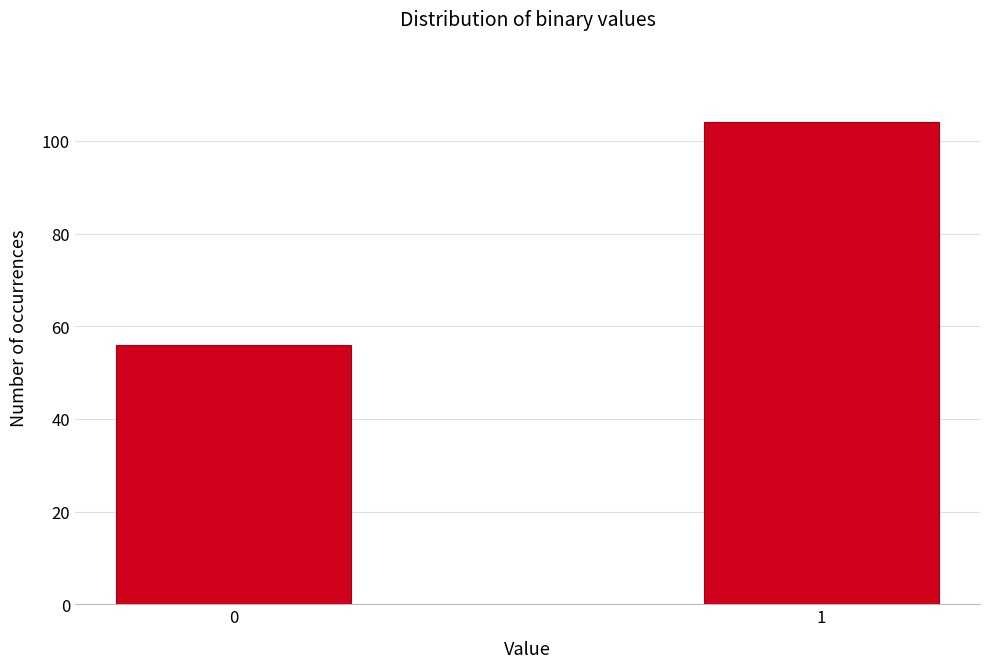

Reading left to right, transcribe all the data shown in this chart.

0=56	1=104